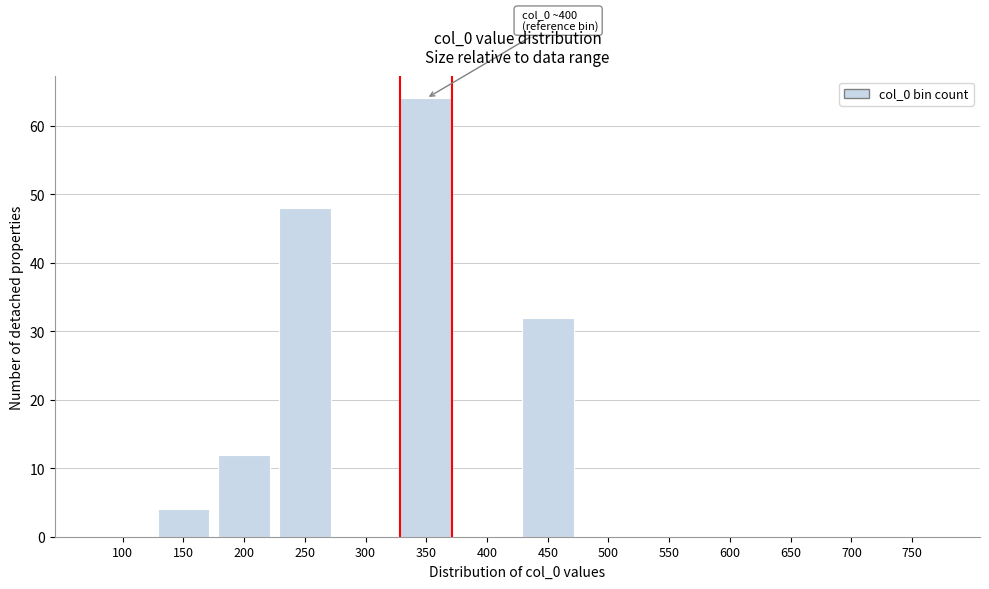

Reading left to right, list all the values displayed in this chart.

100=0	150=4	200=12	250=48	300=0	350=64	400=0	450=32	500=0	550=0	600=0	650=0	700=0	750=0